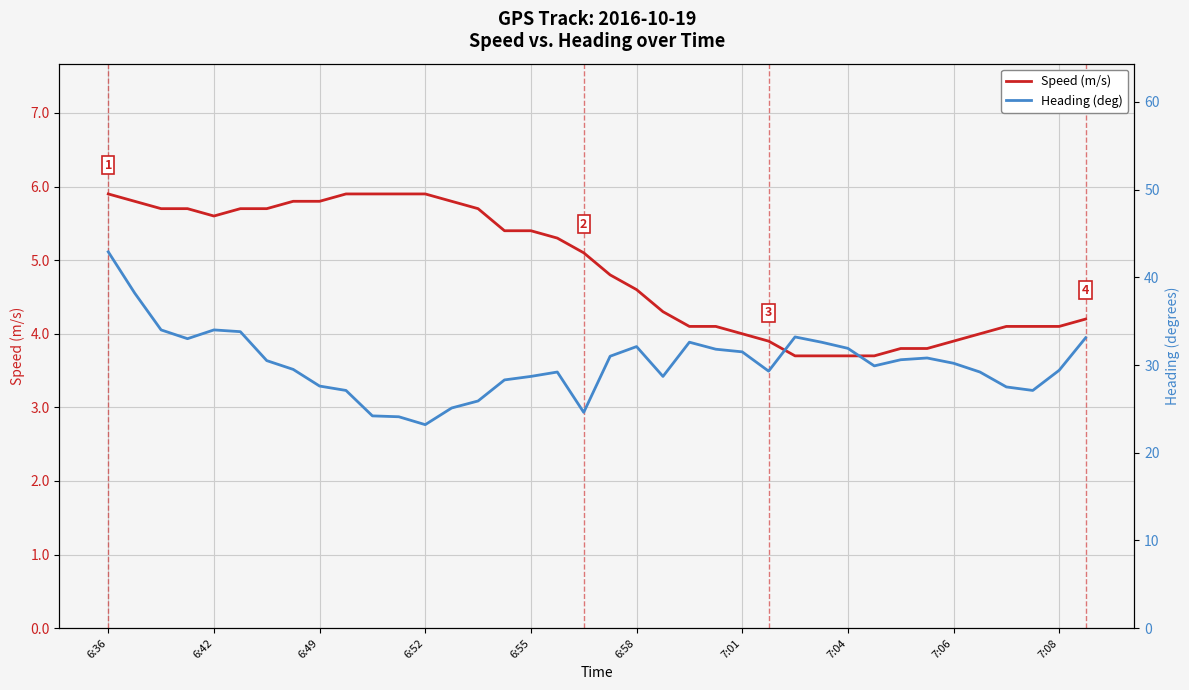

What is the value of the Speed (m/s) point at the 31st from the left?

3.8